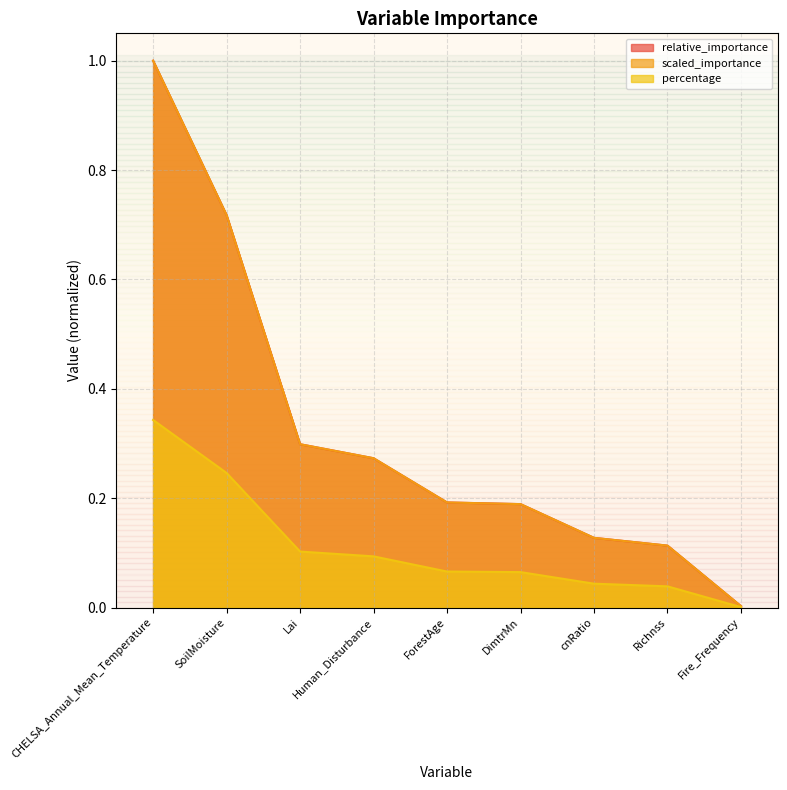

Does the chart have visible grid lines?

Yes